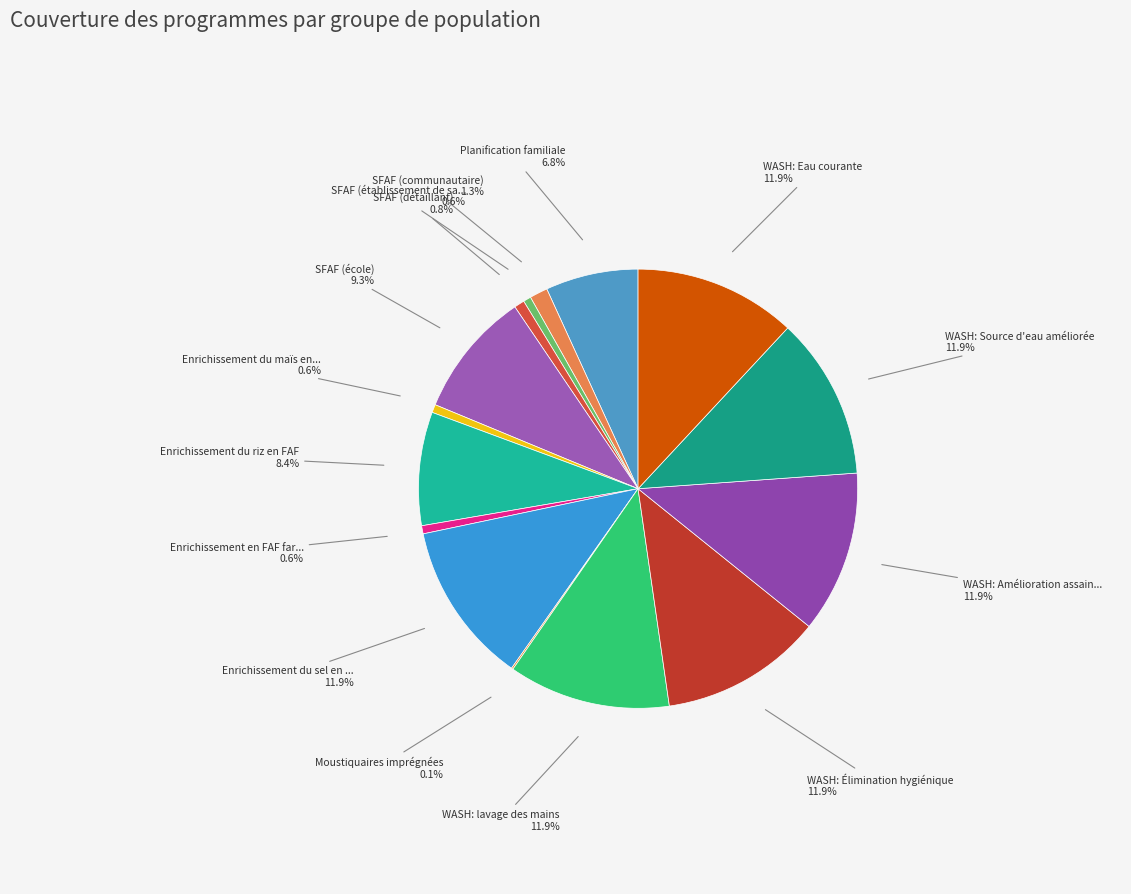

How many segments does this pie chart have?

15